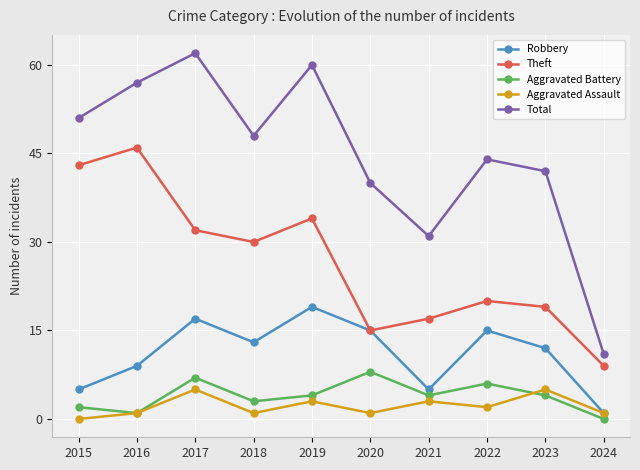

Where is Theft nearest to the value 27?

2018